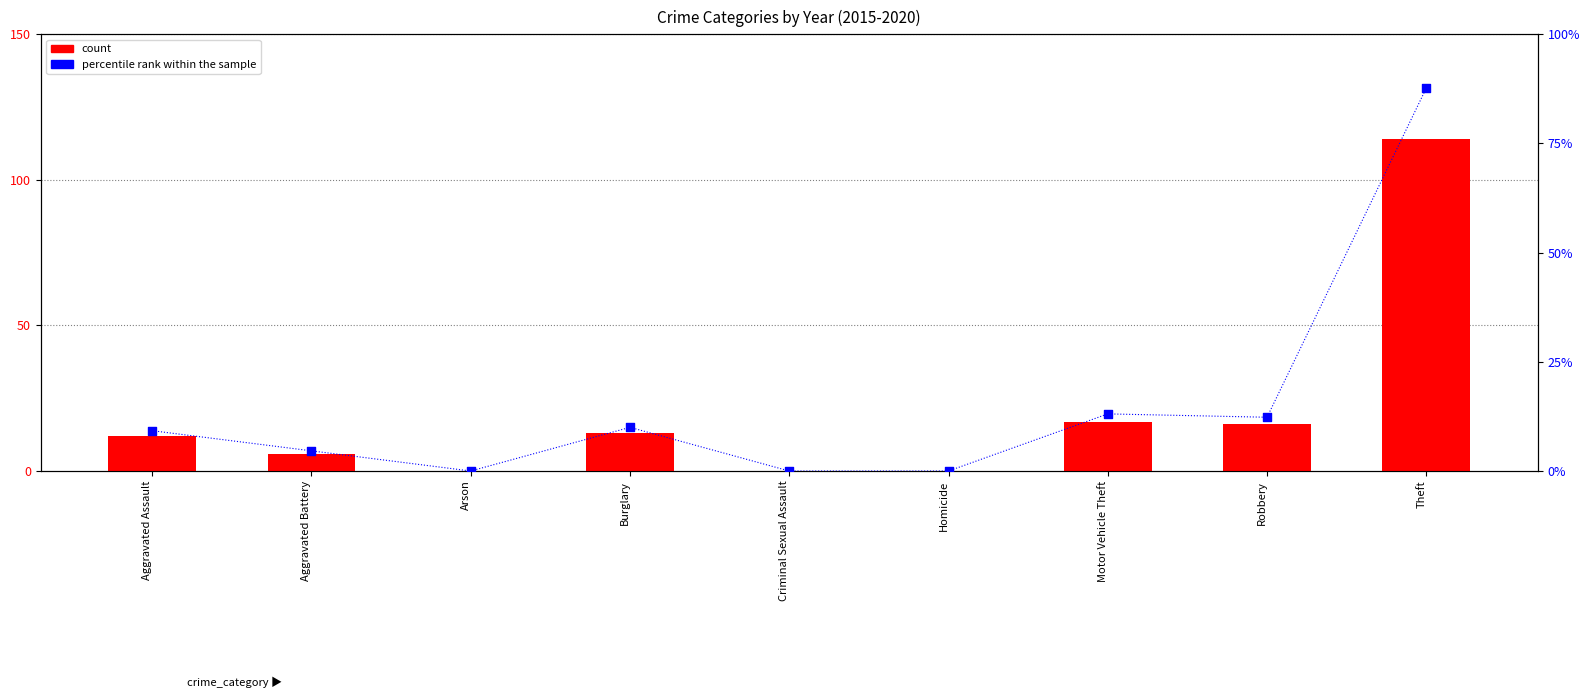

What are all the series names shown in the legend?

count, percentile rank within the sample